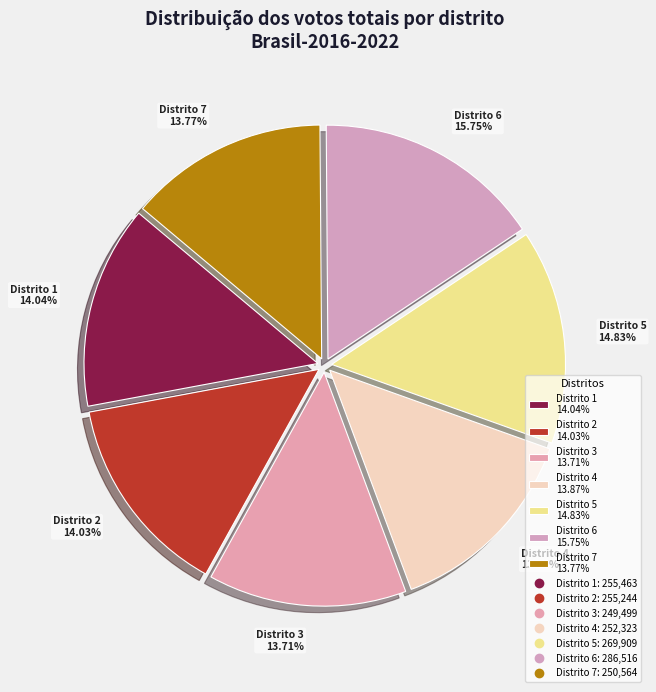

Combined, do Distrito 5 14.83% and Distrito 2 14.03% account for over 50%?

No